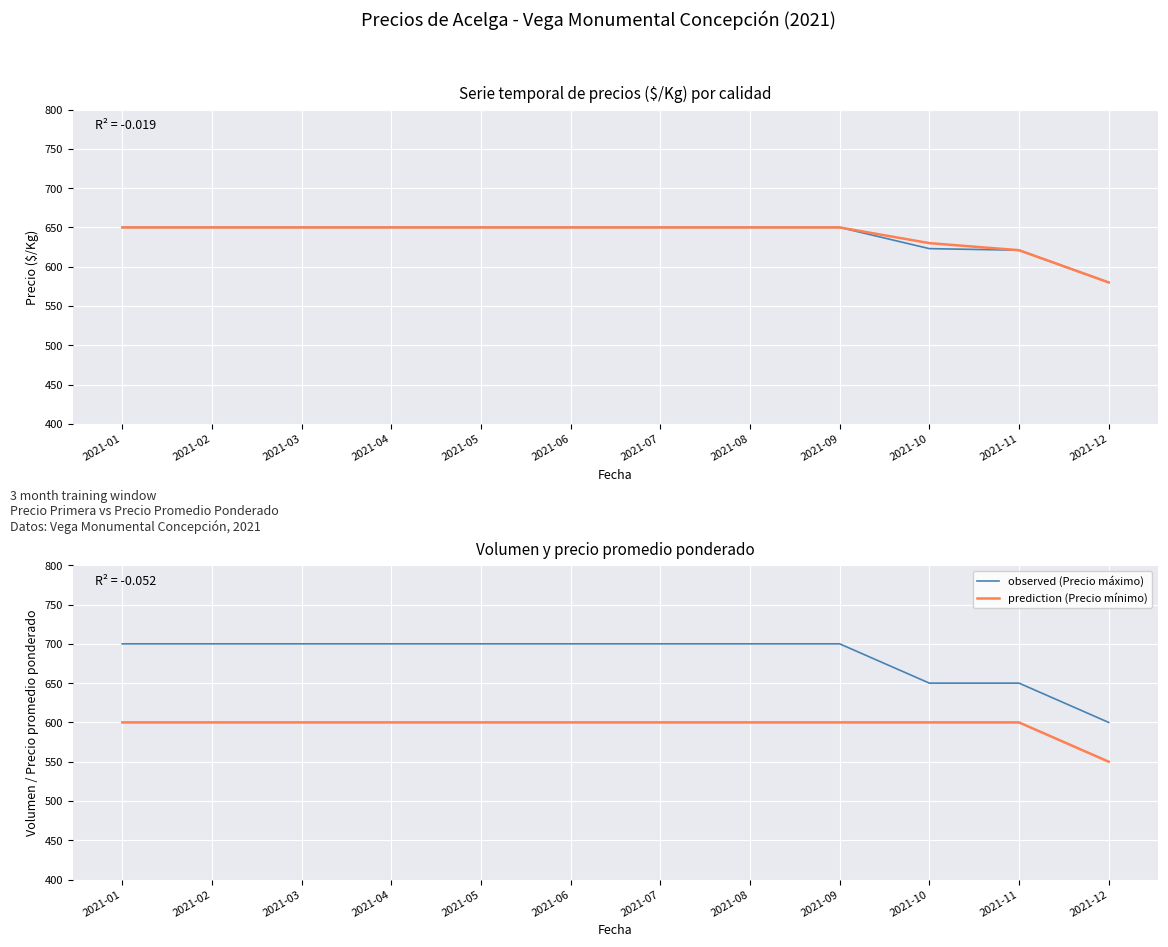

True or false: prediction (Precio mínimo) and prediction (Prom. Pond.) intersect in this chart.

False